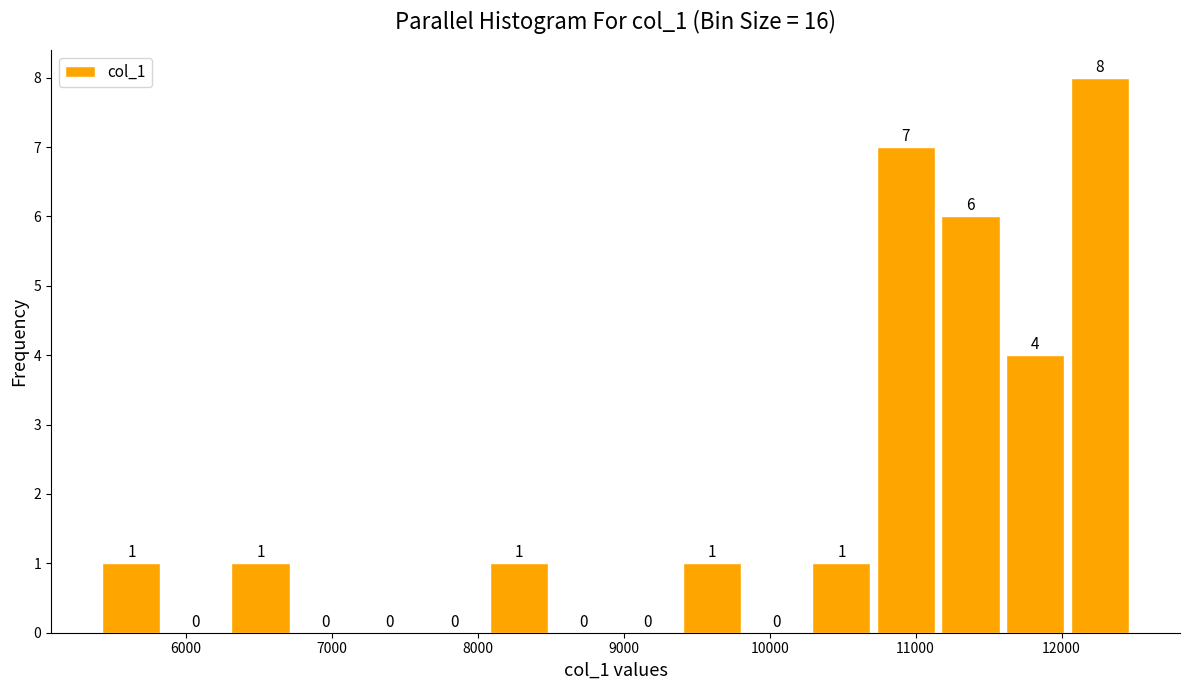

What is the height of the bar covering 5400 to 5900 on the x-axis? The bar edges are not printed on the chart, so give them approximately, as read against the axis.

1